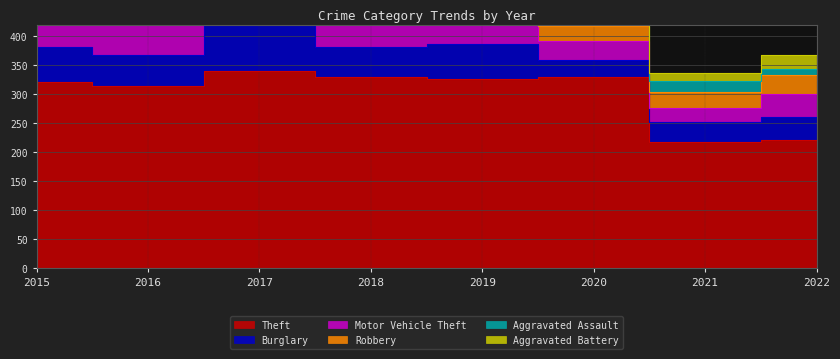

Is it true that Theft equals 220 at 2022?

True